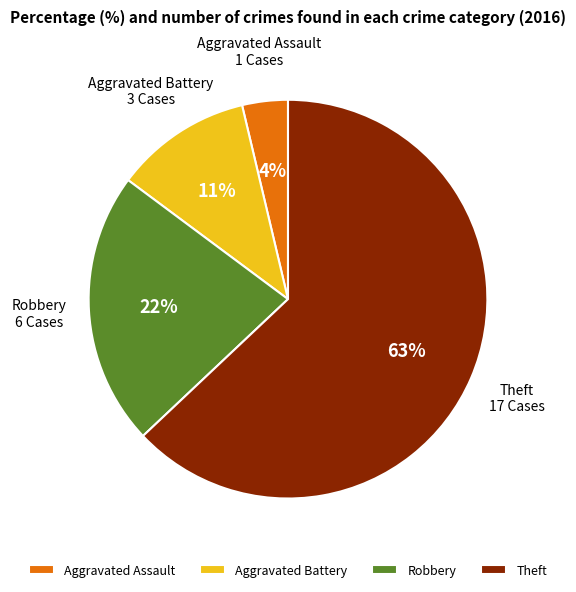

Which has a higher value, Robbery or Aggravated Battery?

Robbery